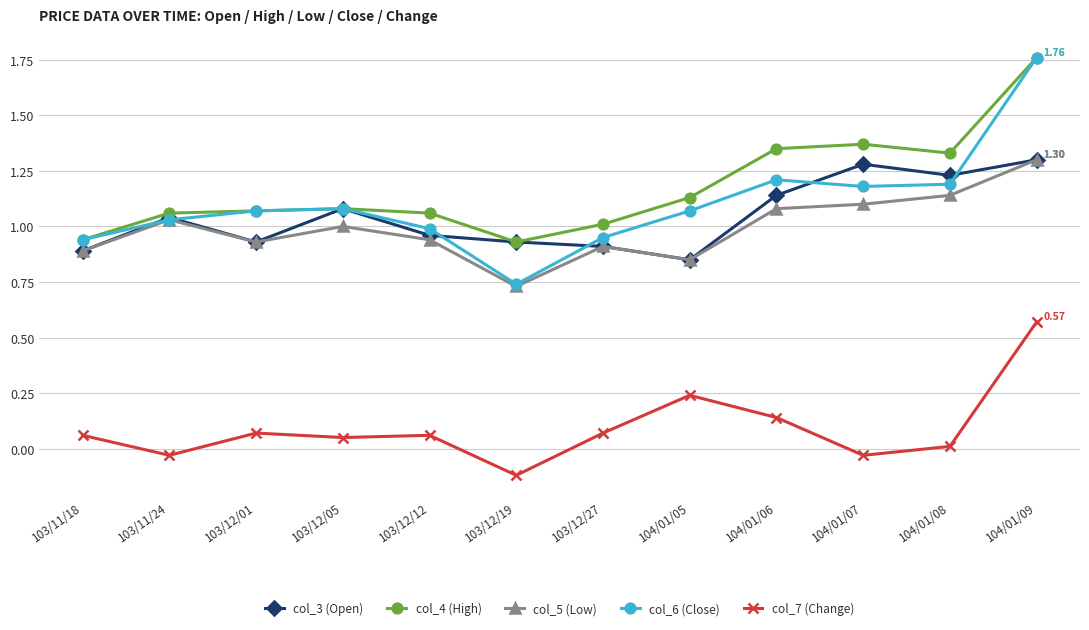

Which series has the widest spread of values?

col_6 (Close)